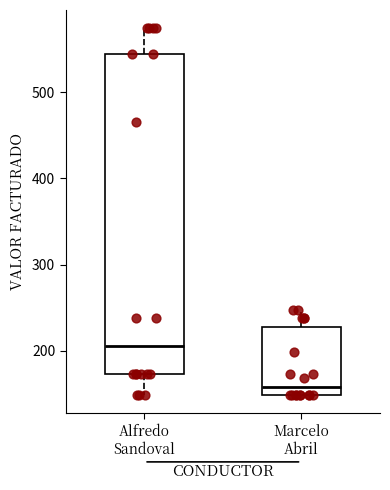

Reading left to right, transcribe this box plot: for each box, give where its median line is, the range the box spans, and where its two whiskers end, as read against the y-axis. The values are not printed on the chart, so give them approximately, as read against the axis.

Alfredo Sandoval: median 210, box 170 to 540, whiskers 150 to 570
Marcelo Abril: median 160, box 150 to 230, whiskers 150 to 250